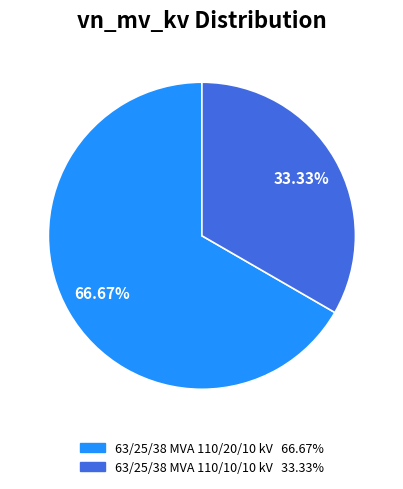

What percentage is the 63/25/38 MVA 110/10/10 kV slice, to the nearest percent?

33%